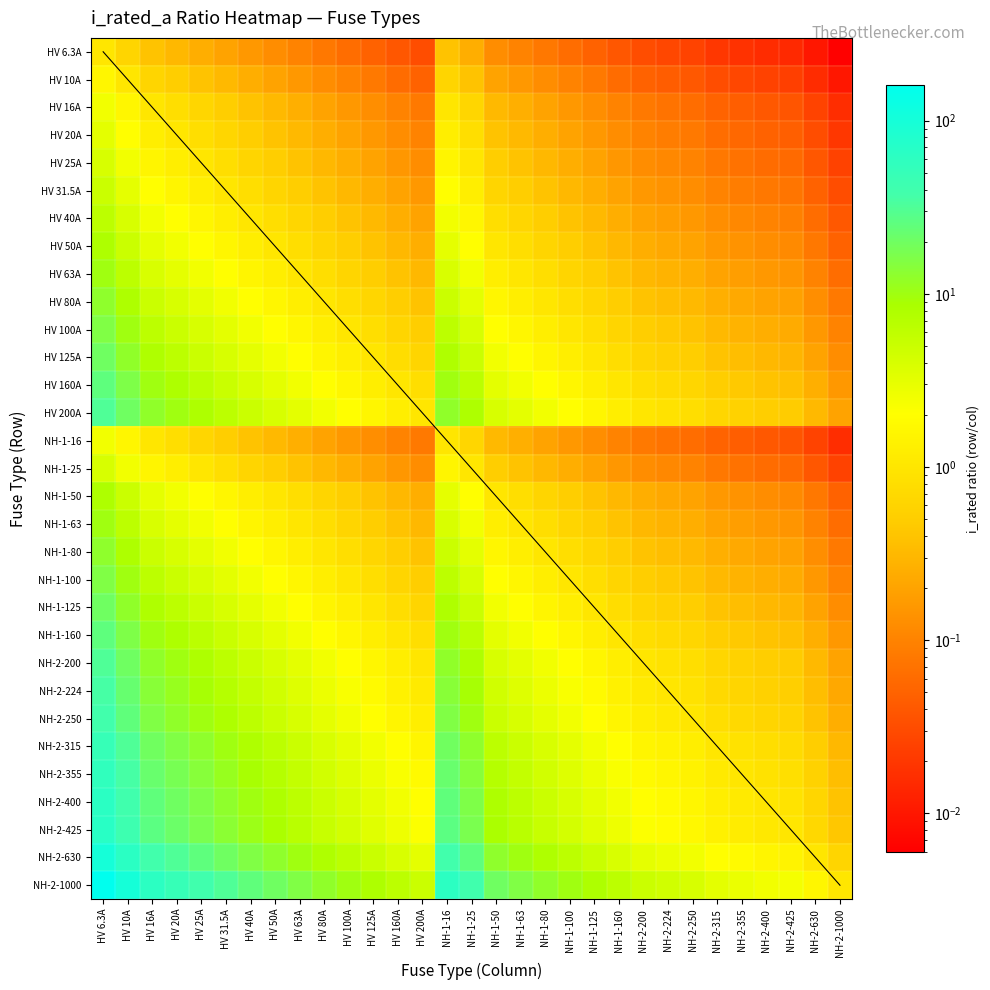

Which series has the widest spread of values?

NH-2-1000